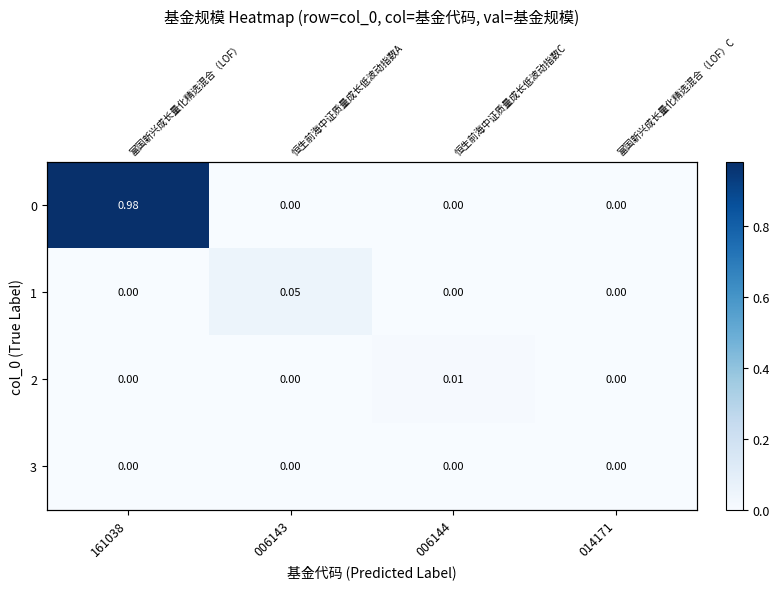

Between 006144 and 161038, which is larger?

161038